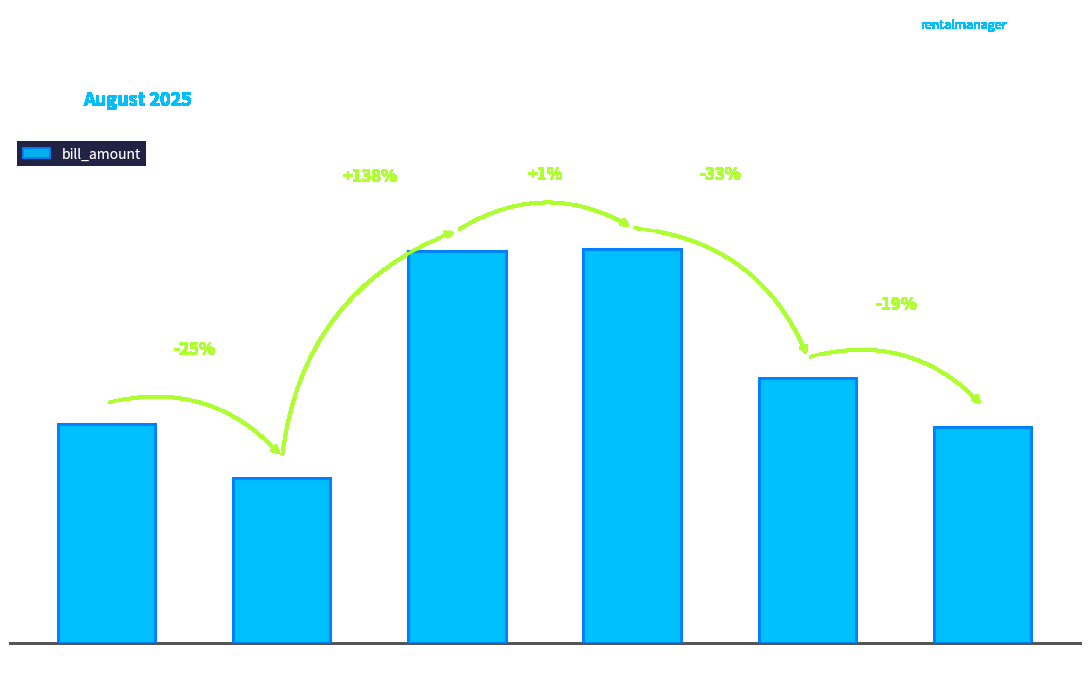

How many data points are less than 217?

3